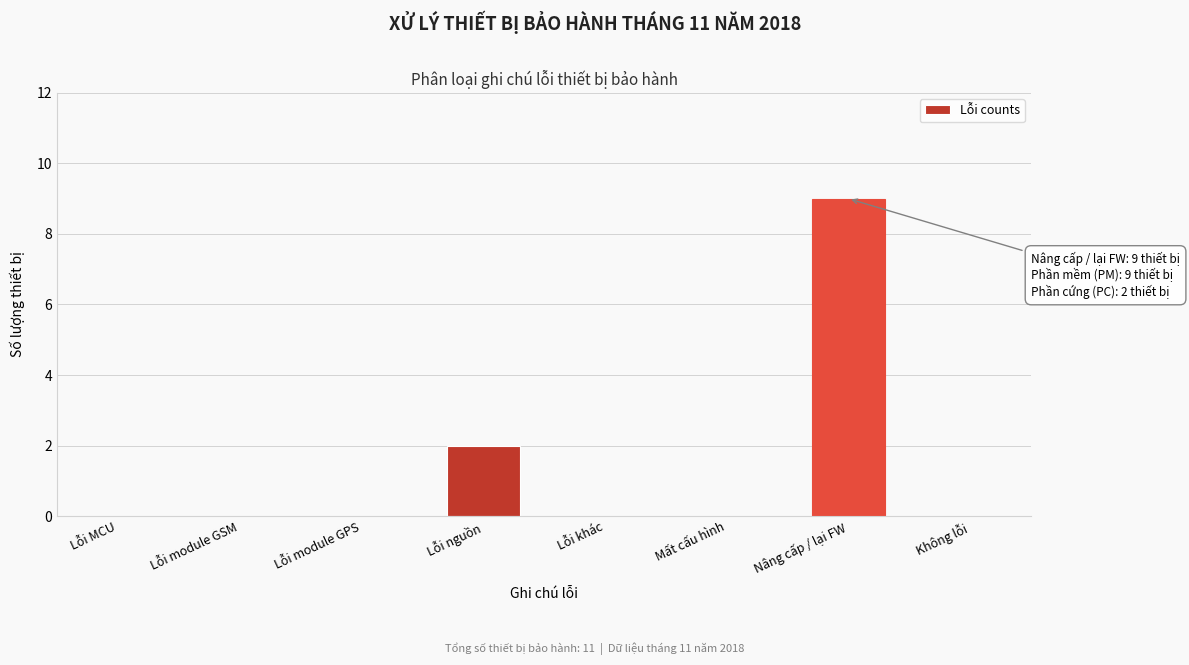

Reading left to right, extract all data points from this chart.

Lỗi MCU=0	Lỗi module GSM=0	Lỗi module GPS=0	Lỗi nguồn=2	Lỗi khác=0	Mất cấu hình=0	Nâng cấp / lại FW=9	Không lỗi=0